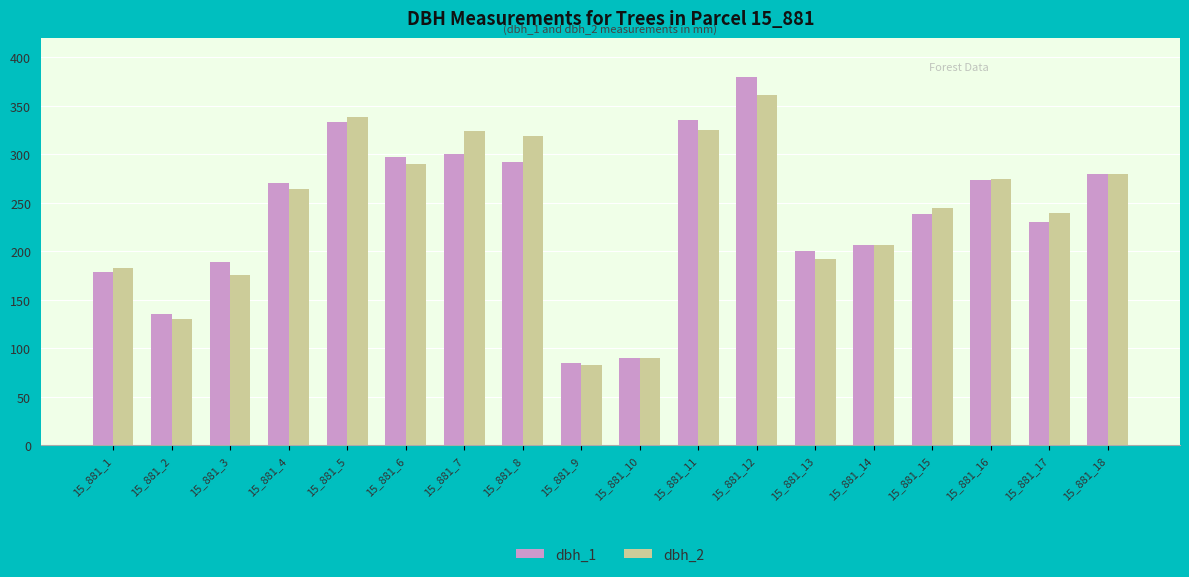

At how many categories does at least one series exceed 302?

5